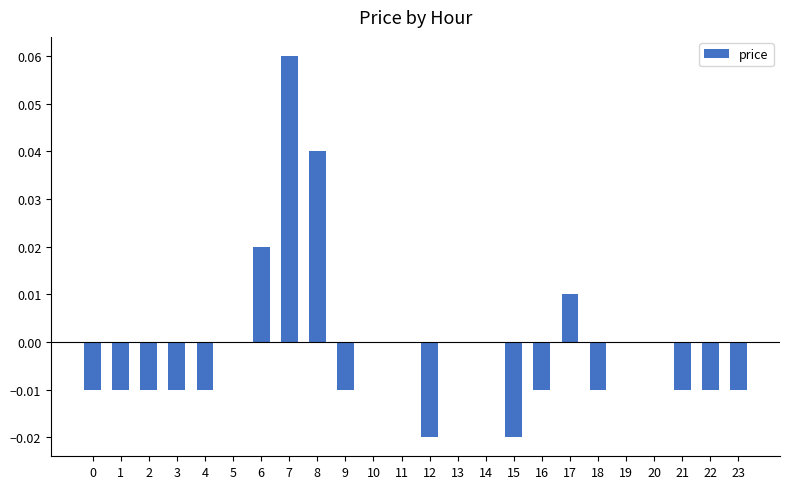

How many values are between 0 and 1?

11